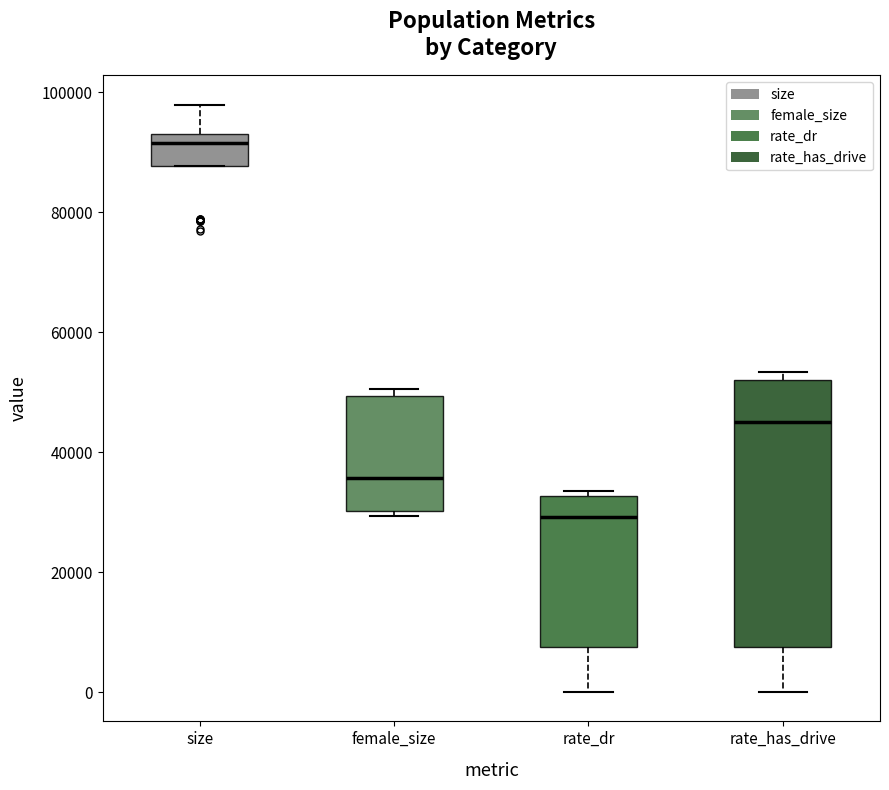

Which box's median line is the lowest?

rate_dr